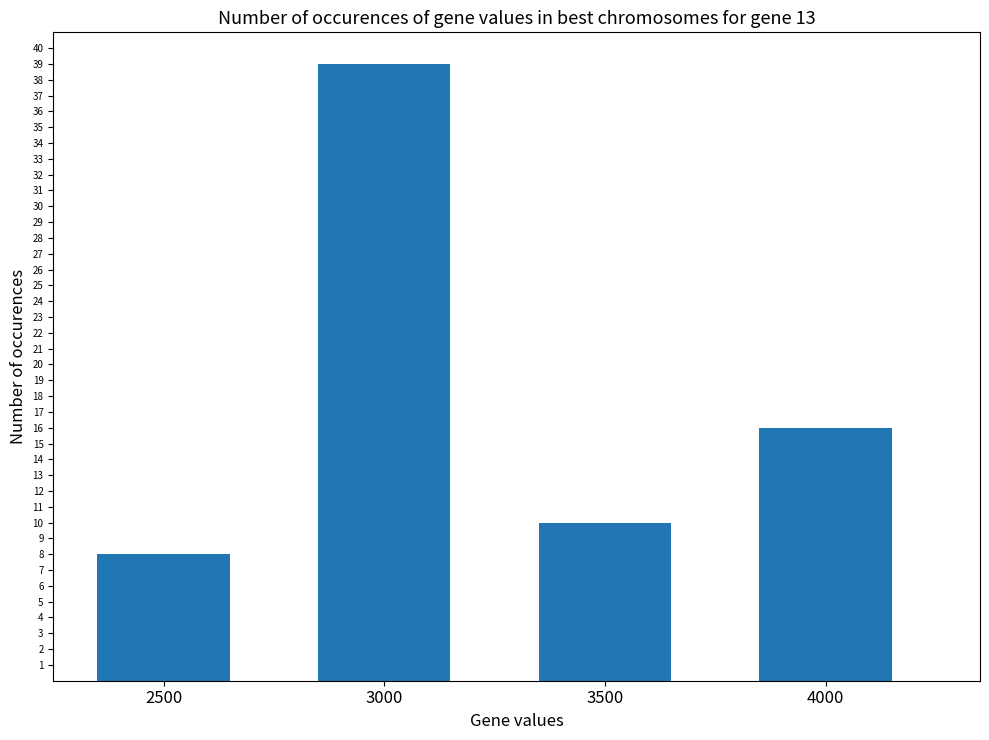

Are the bars horizontal?

No